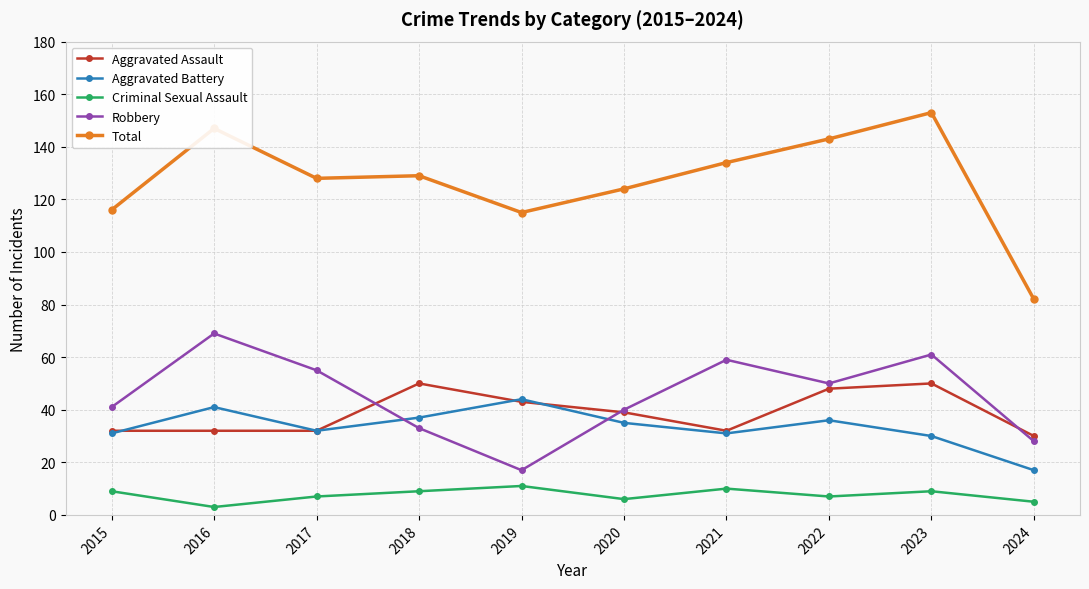

The value of Aggravated Battery at 2020 is 35. True or false?

True